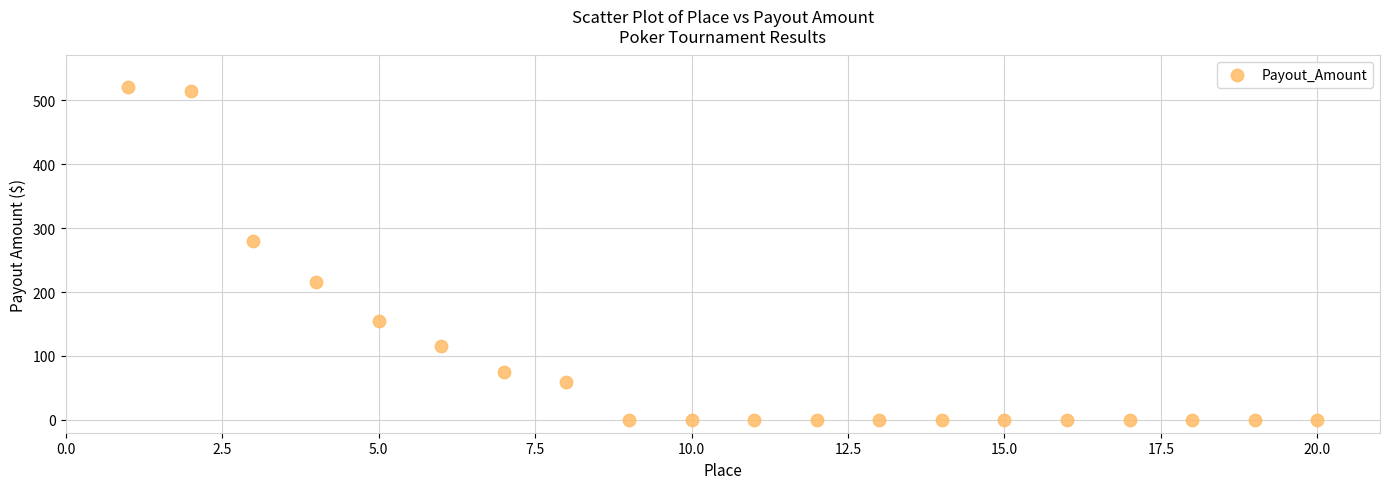

What is the range of Y values (max minus min)?

520